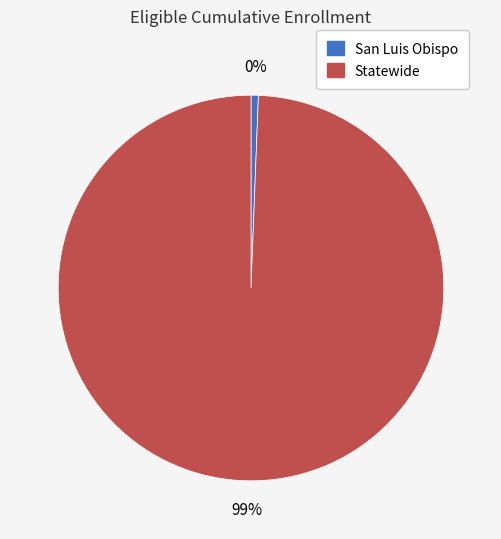

Combined, do San Luis Obispo and Statewide account for over 50%?

Yes